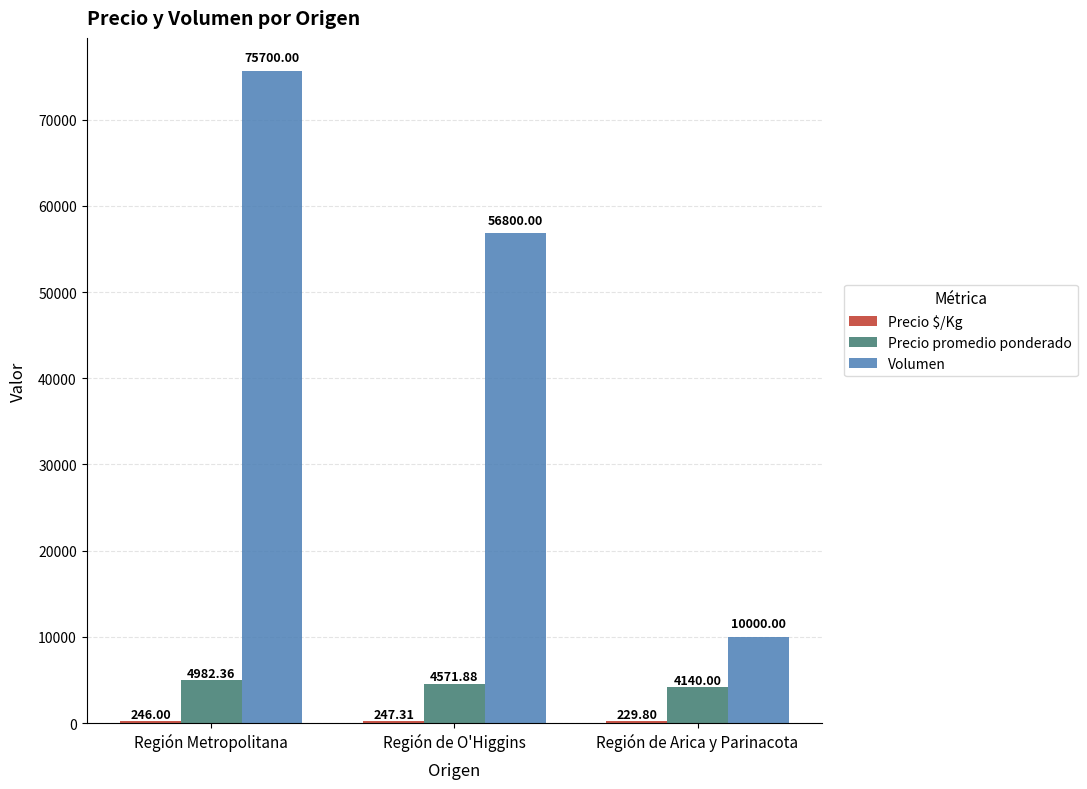

What is the sum of the Volumen values at Región Metropolitana and Región de Arica y Parinacota?

85700.0